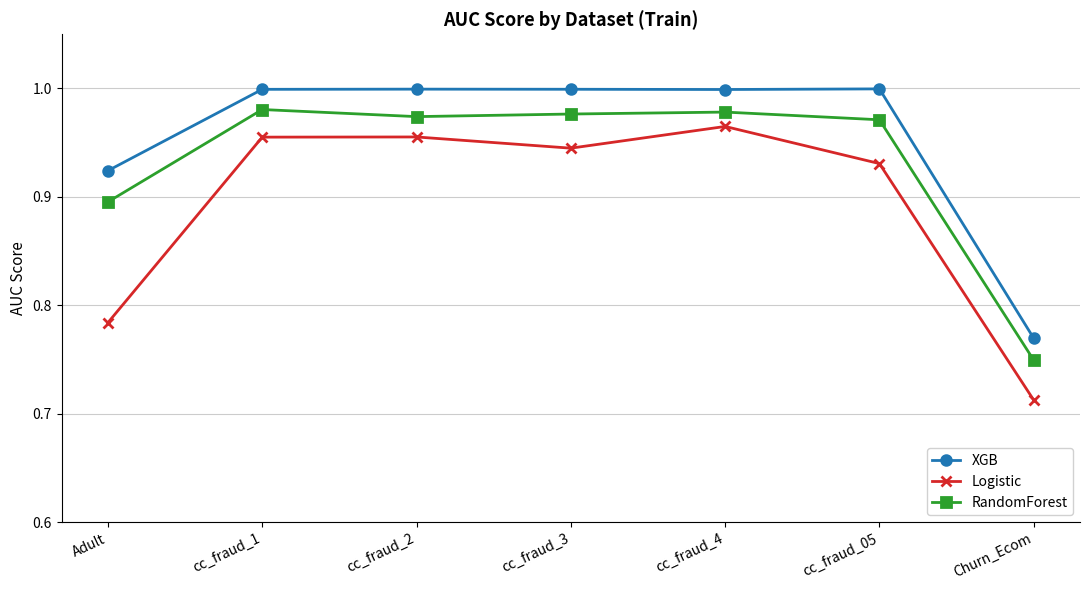

What position from the right is Churn_Ecom?

1